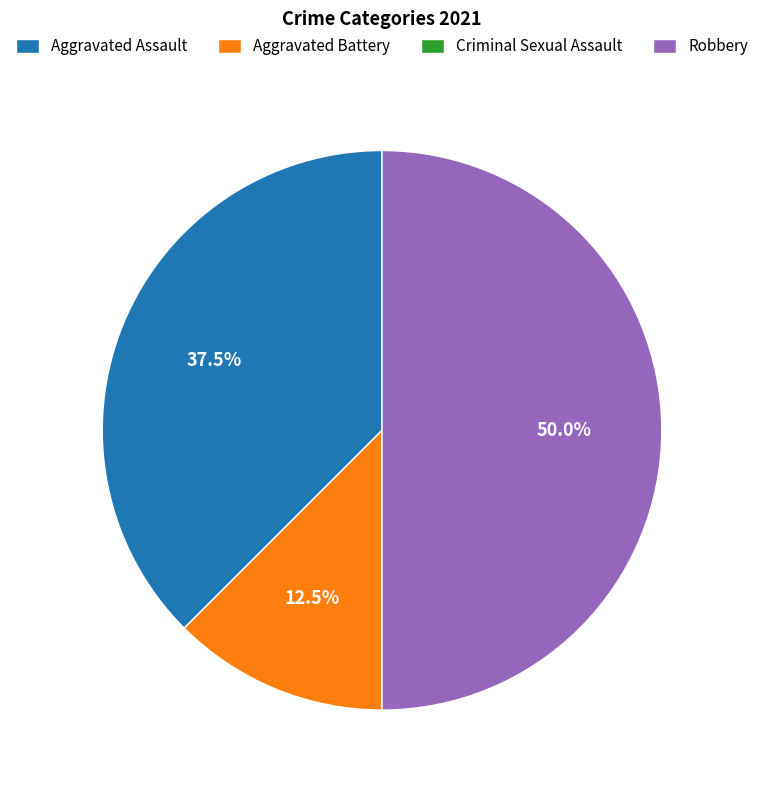

Is the sum of Robbery and Aggravated Assault greater than half?

Yes